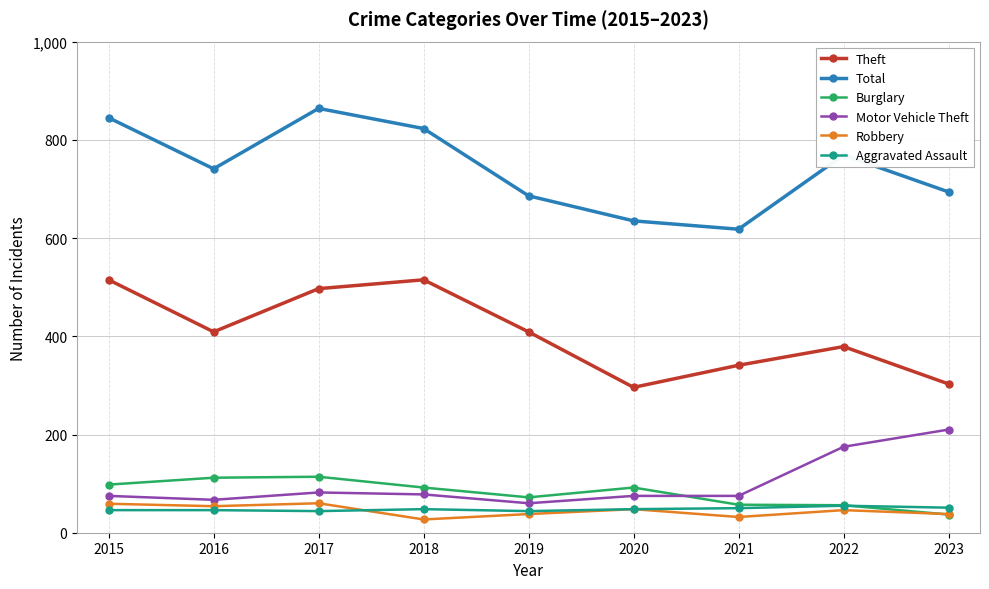

At how many categories does at least one series exceed 669?

7